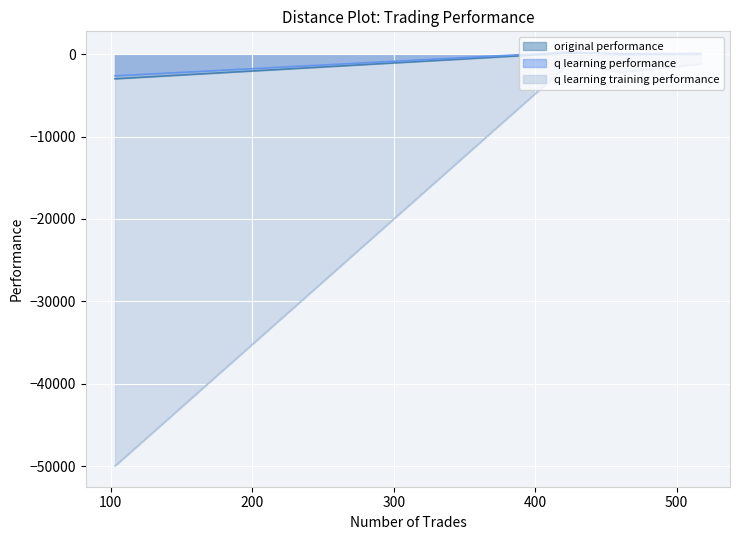

What are all the series names shown in the legend?

original performance, q learning performance, q learning training performance